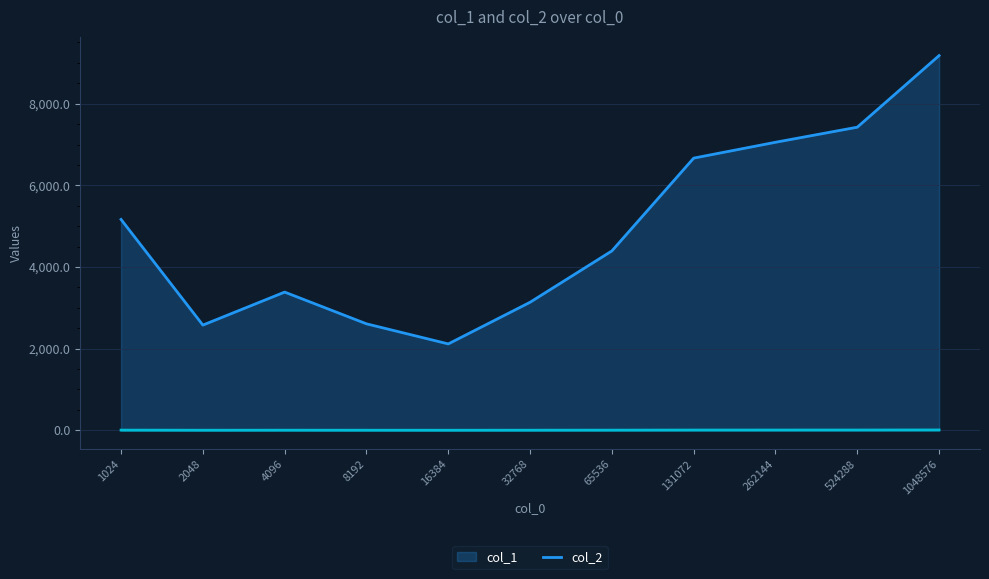

Reading right to left, transcribe all the data shown in this chart.

col_1: 9179.5	7425.6	7055.9	6667.8	4394.5	3136.9	2116.7	2608.8	3385.9	2578.1	5165.8
col_2: 9.2	7.4	7.1	6.7	4.4	3.1	2.1	2.6	3.4	2.6	5.2